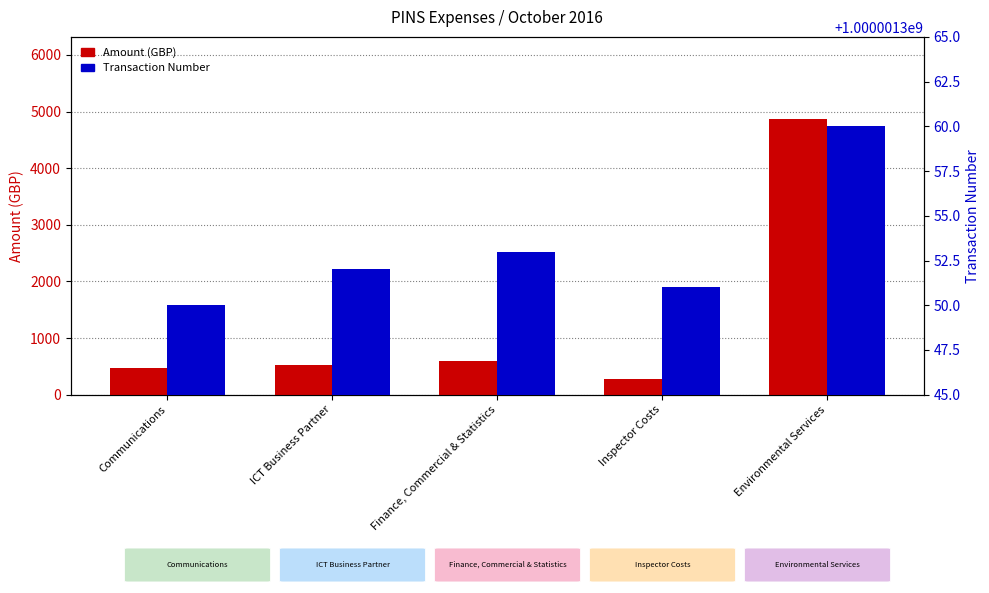

Reading left to right, extract all data points from this chart.

Amount (GBP): 478.8	520.8	594.0	282.0	4860.0
Transaction Number: 1000001350.0	1000001352.0	1000001353.0	1000001351.0	1000001360.0